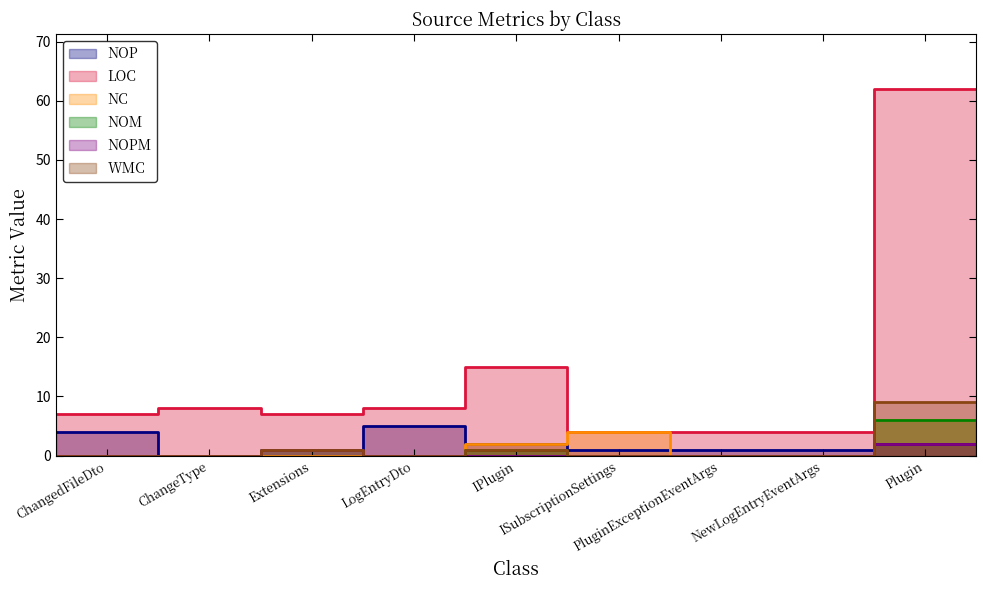

Between IPlugin and ISubscriptionSettings, which series saw the biggest shift?

LOC